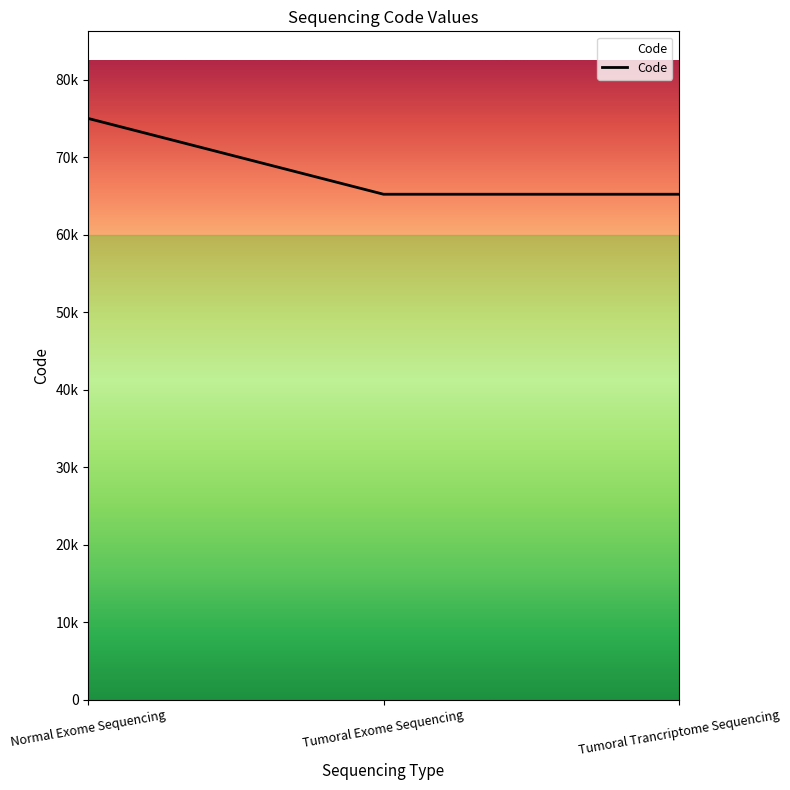

Is it true that the value at Normal Exome Sequencing is 75020?

True